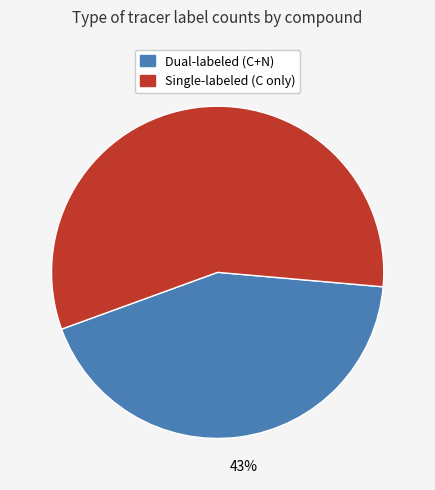

Is there a majority slice in this chart?

Yes